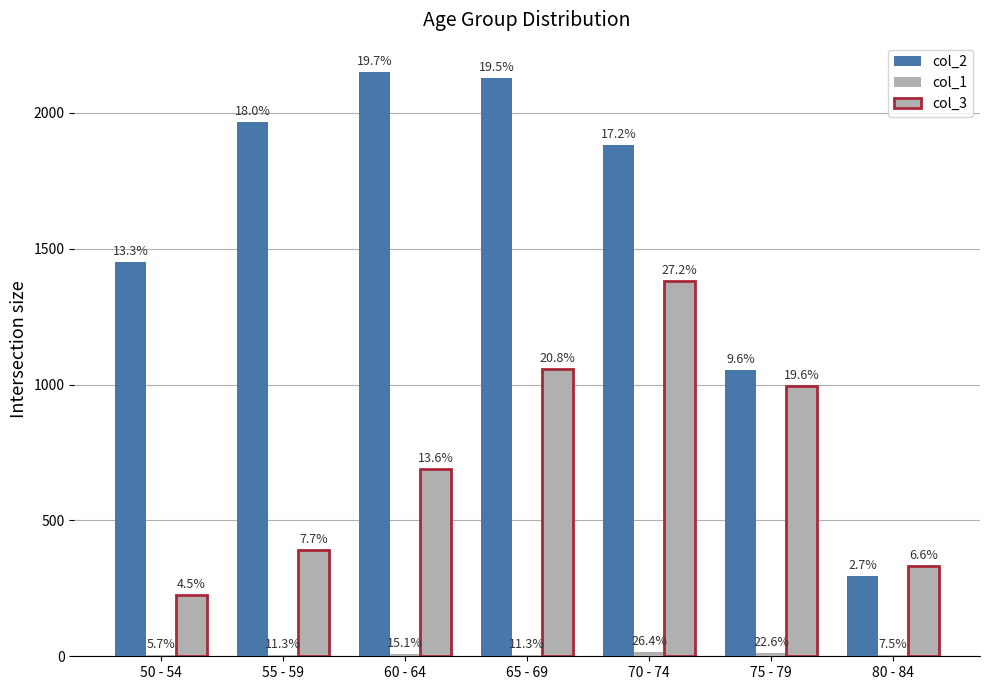

Reading right to left, extract all data points from this chart.

col_2: 296	1053	1882	2130	2151	1965	1450
col_1: 4	12	14	6	8	6	3
col_3: 333	993	1381	1057	689	392	227